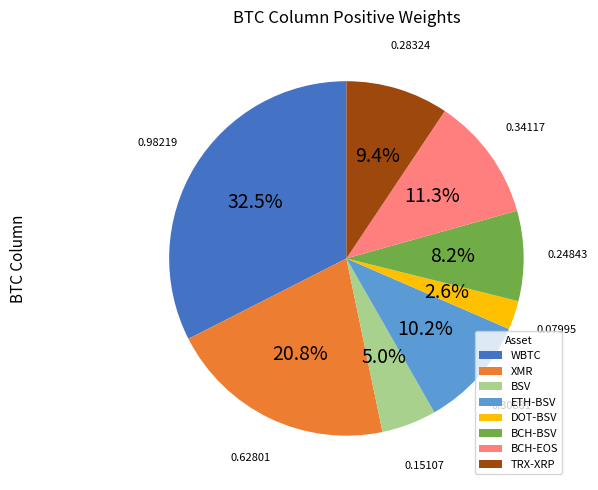

Which has a higher value, WBTC or BSV?

WBTC